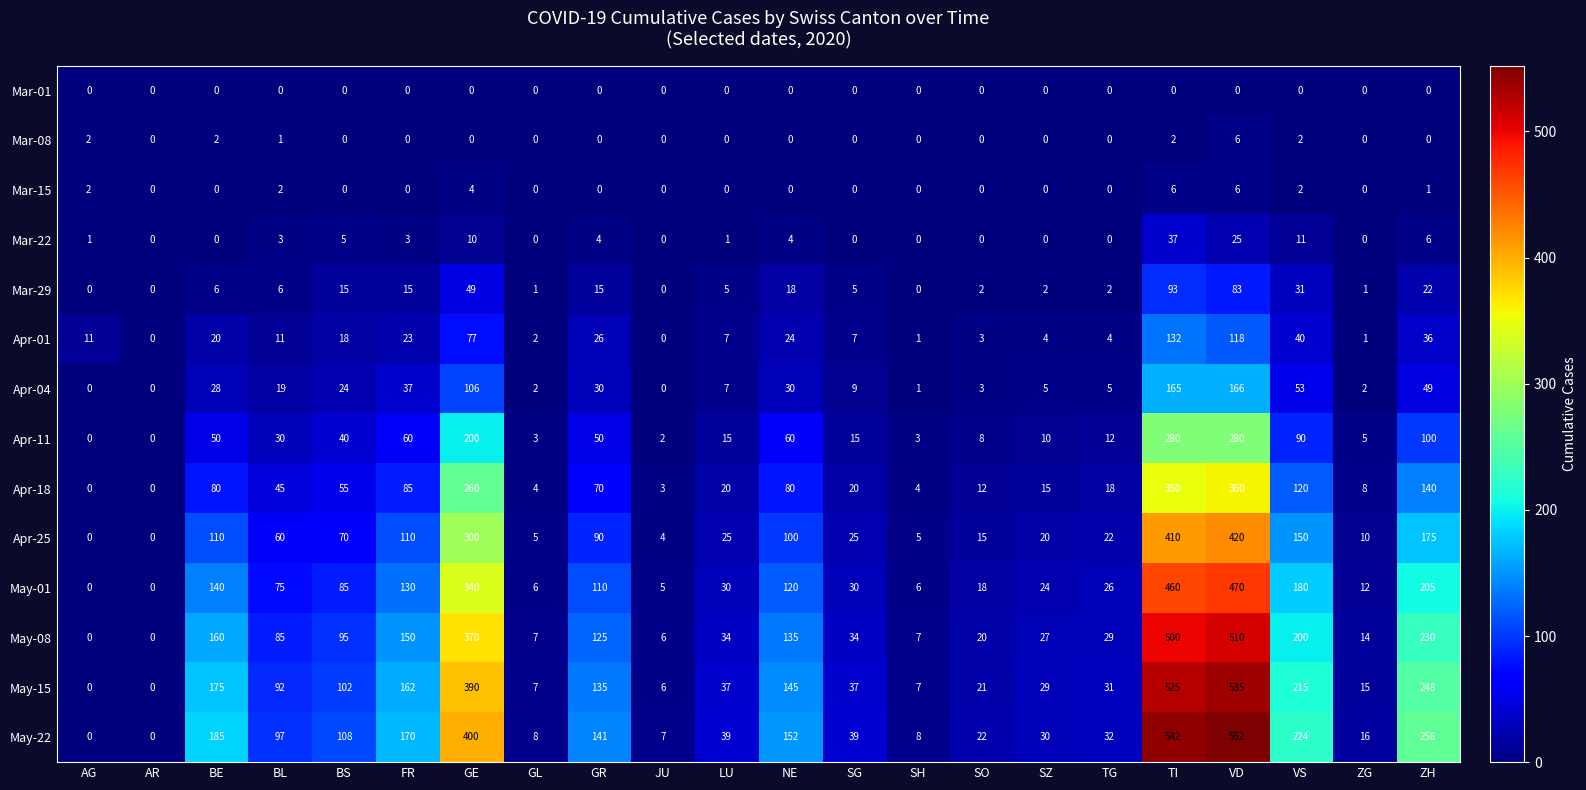

What is the highest value of the Apr-04 series?

166